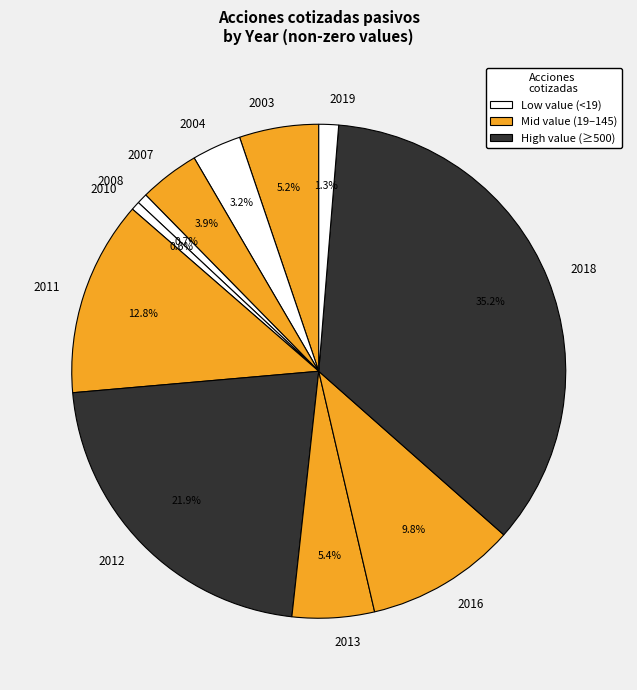

Count the number of slices in the pie.

11